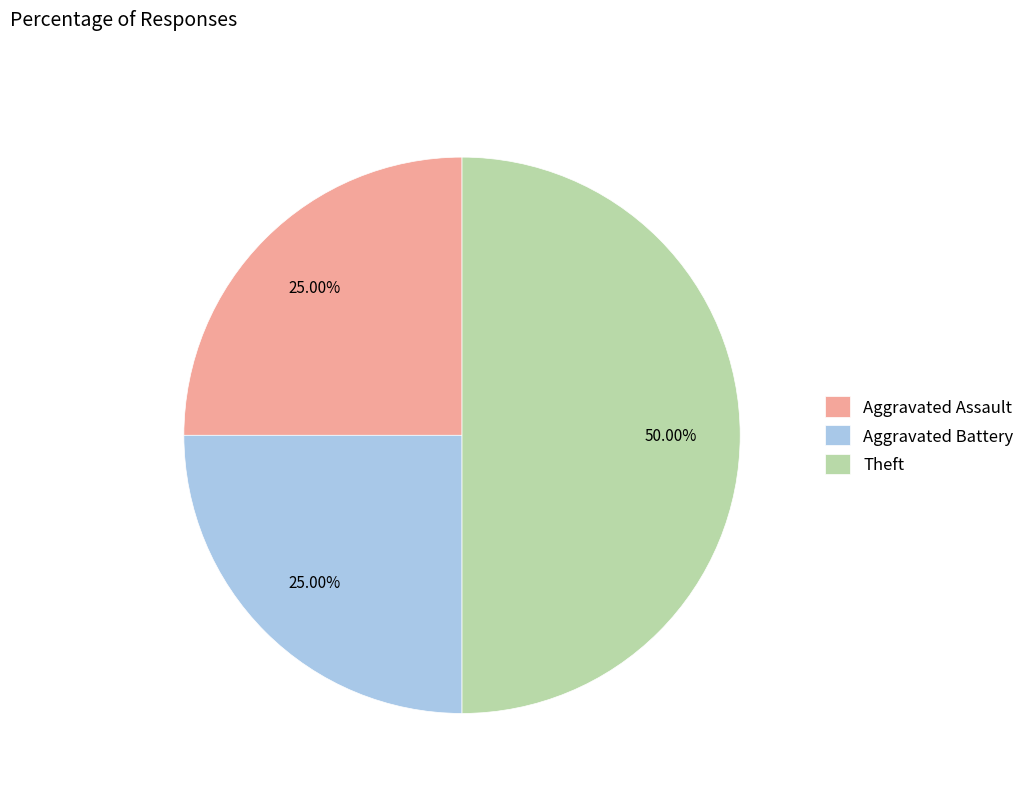

What percentage is the Aggravated Battery slice, to the nearest percent?

25%